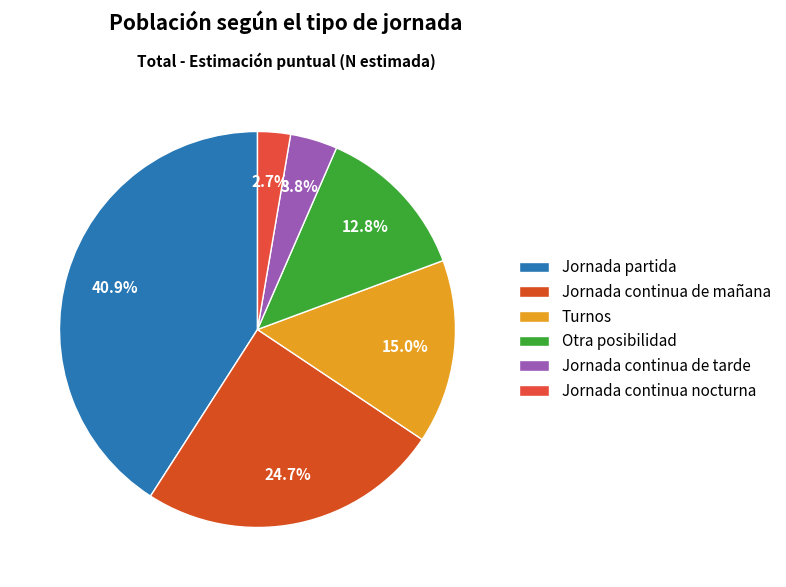

What percentage do Turnos and Jornada continua de tarde together represent?

18.9%